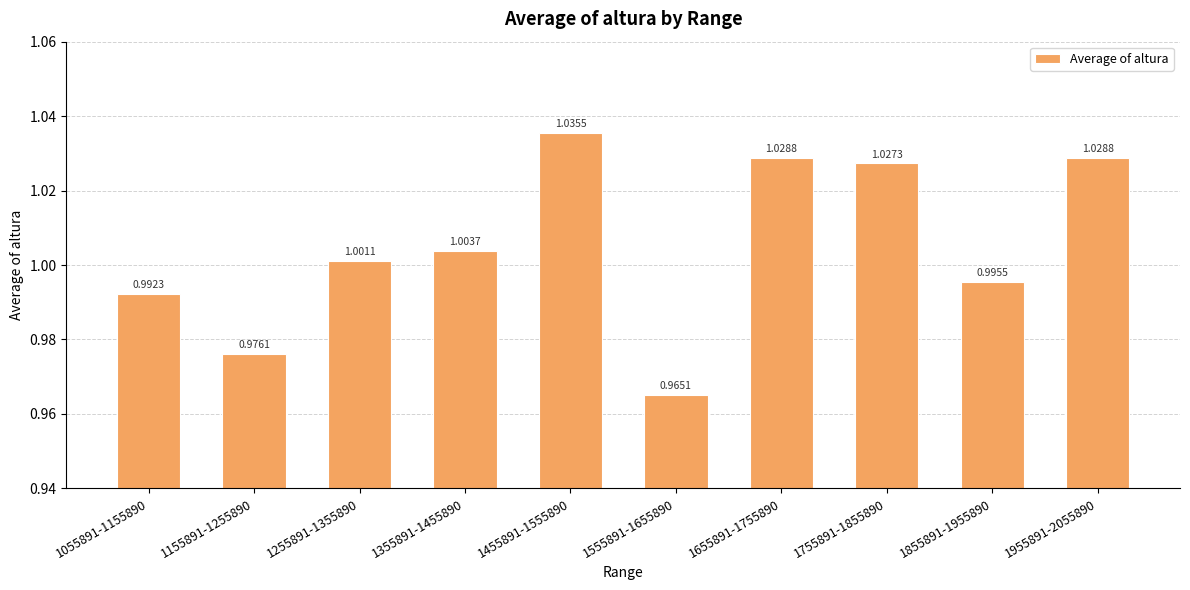

Does the chart contain stacked bars?

No